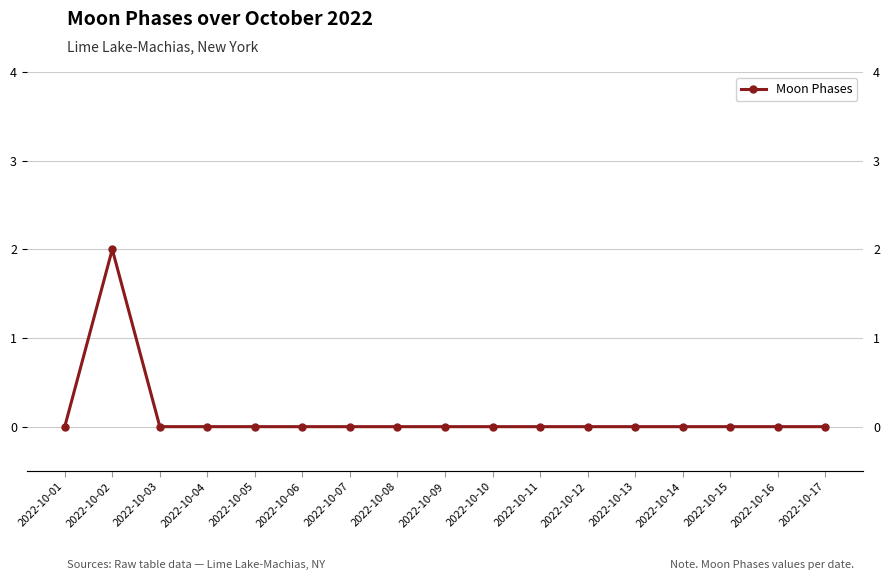

How many lines are shown in the chart?

1